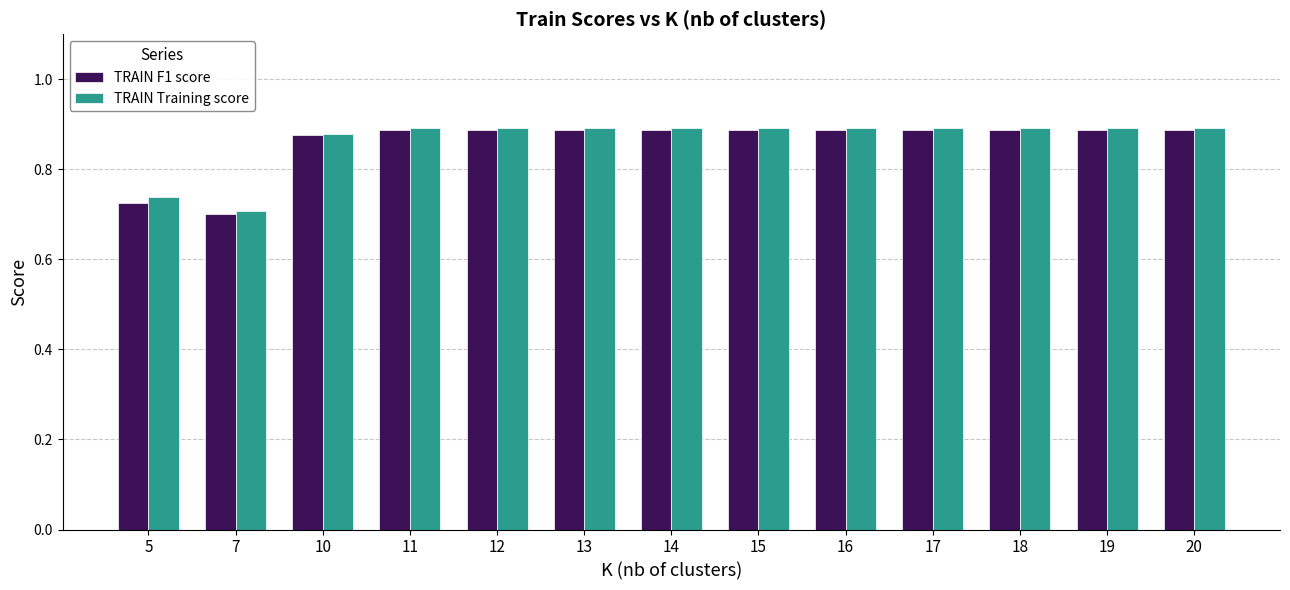

How many bars are there in total?

26